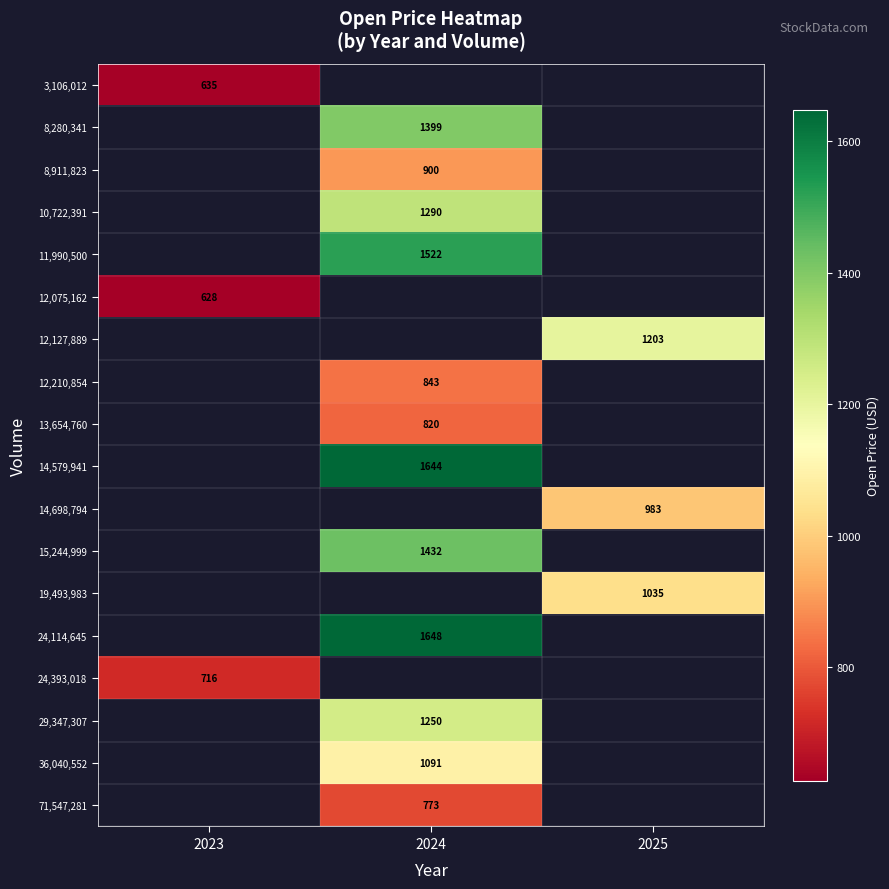

How many values in 24,393,018 are above zero?

1